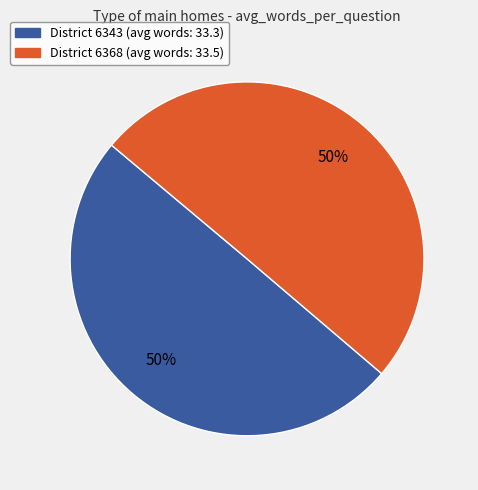

To the nearest percent, what is the average slice percentage?

50%